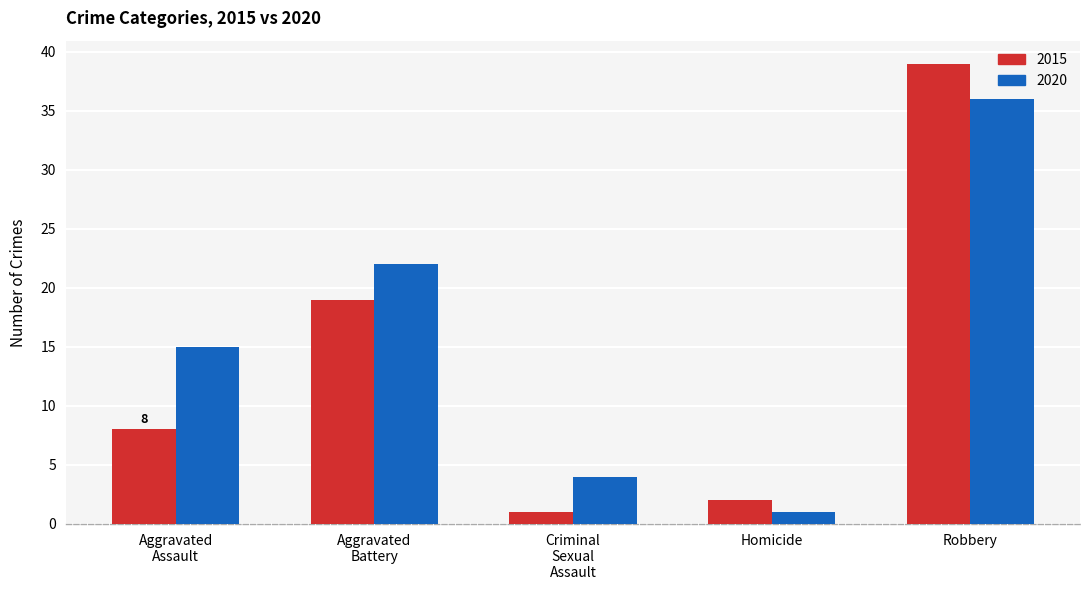

What is the difference between the second highest and minimum values in the 2020 series?

21